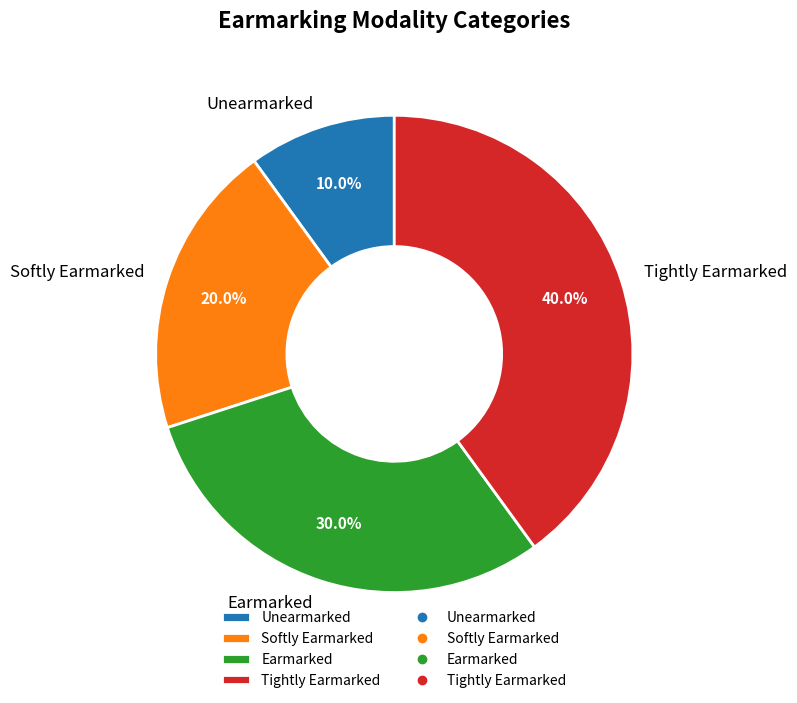

To the nearest percent, what is the average slice percentage?

25%